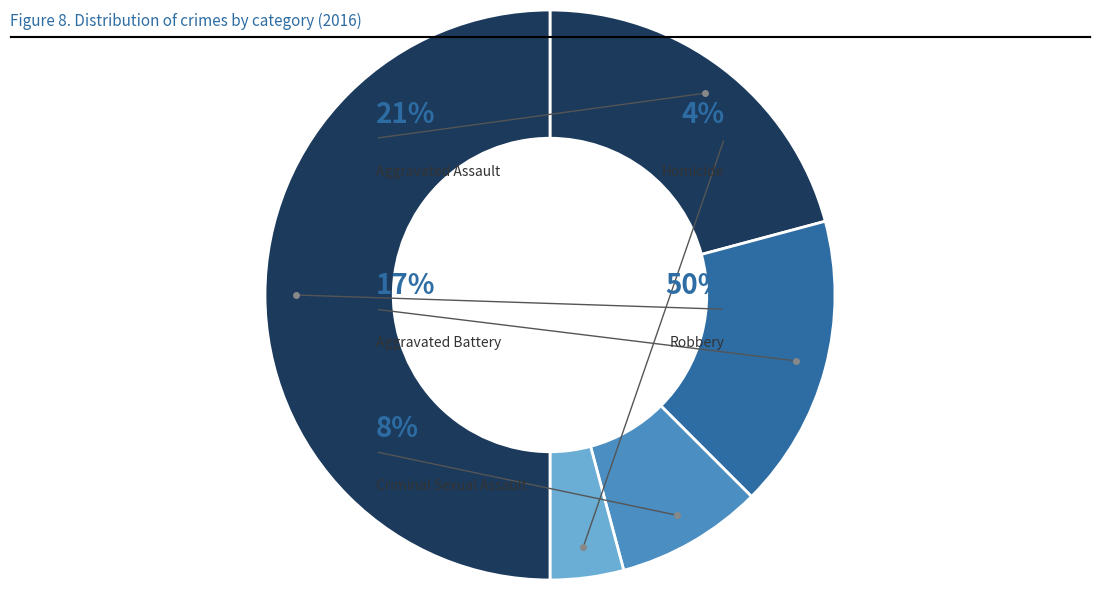

Count the number of slices in the pie.

5